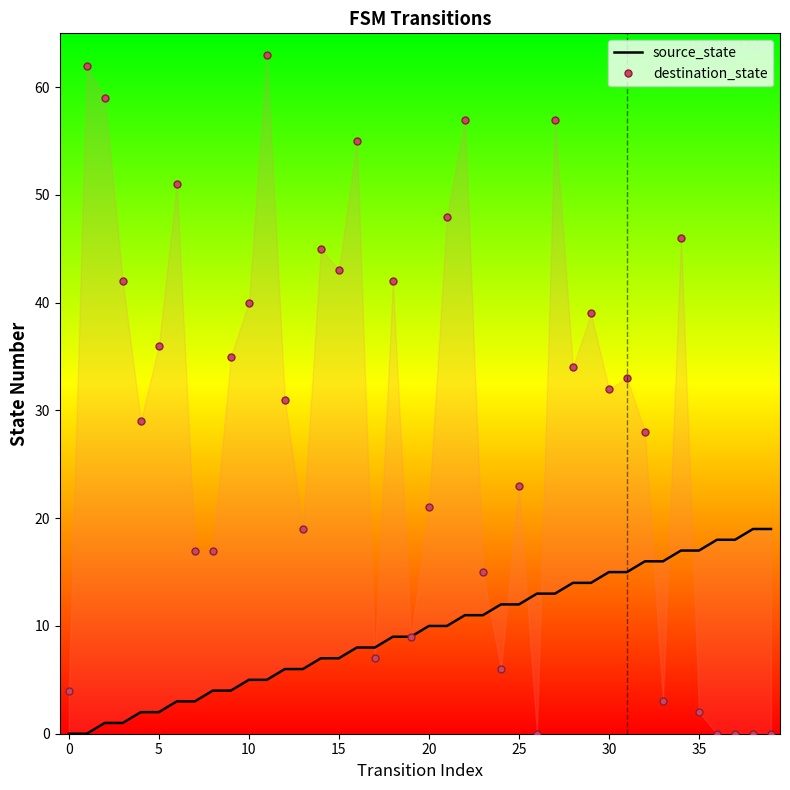

True or false: destination_state has a value of 7 at 13.

False